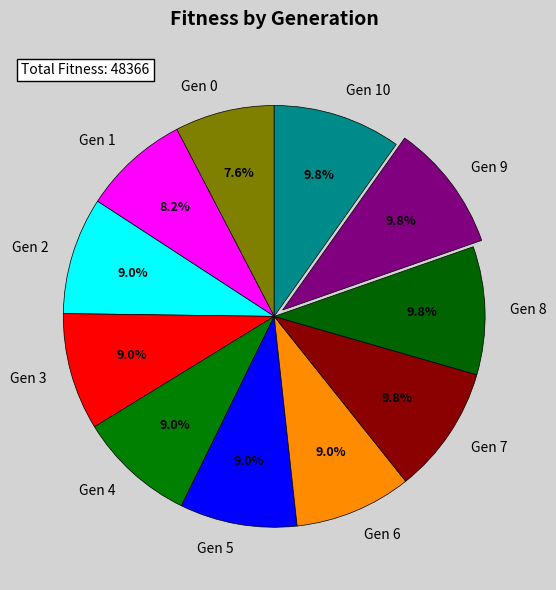

Combined, what portion of the pie is Gen 4 and Gen 7?

18.8%